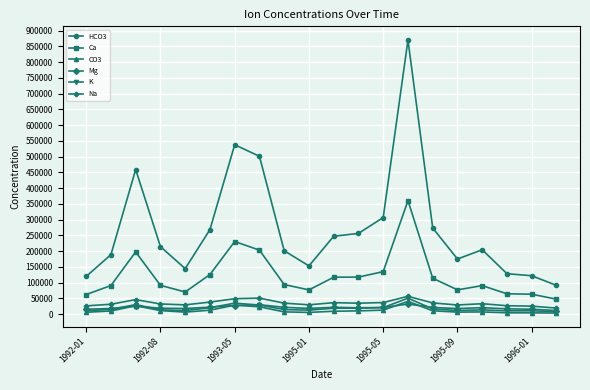

True or false: Na and HCO3 cross at least once.

False